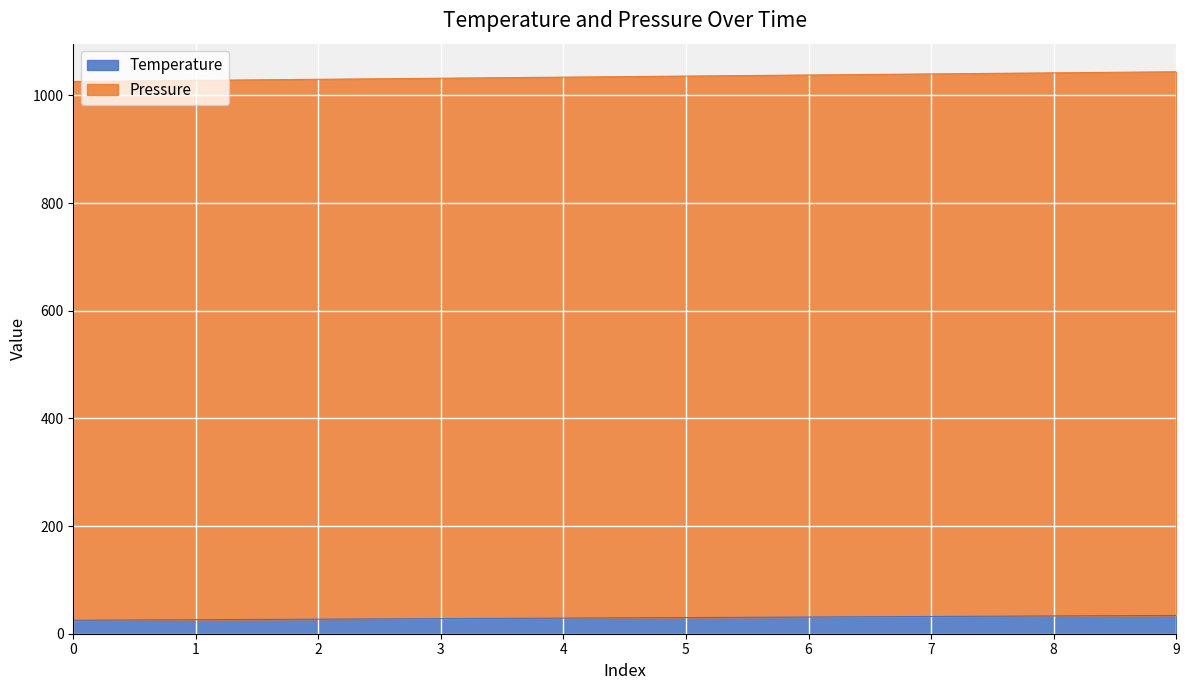

Reading right to left, list all the values displayed in this chart.

Temperature: 9=34	8=33	7=32	6=31	5=30	4=29	3=28	2=27	1=26	0=25
Pressure: 9=1044	8=1042	7=1040	6=1038	5=1036	4=1034	3=1032	2=1030	1=1028	0=1026